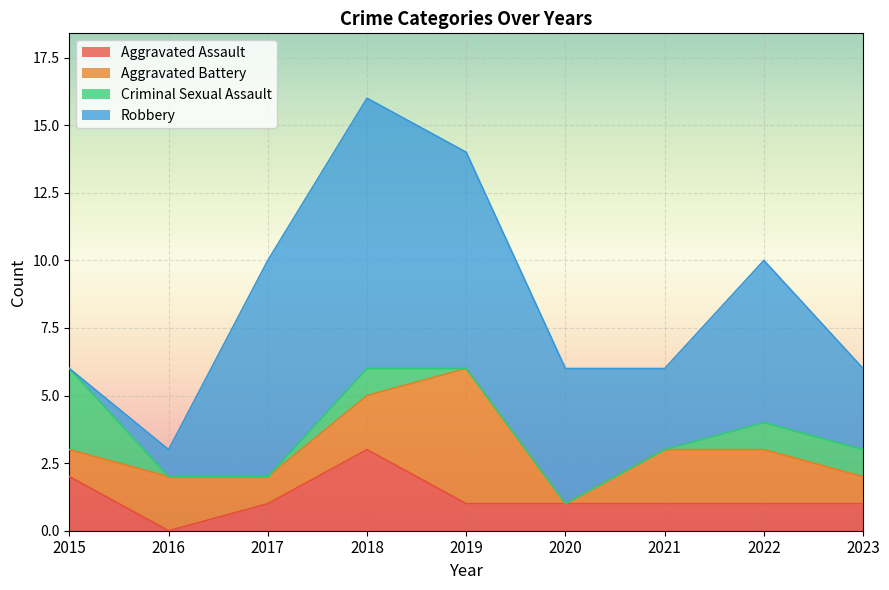

Does the chart display data point markers on the line(s)?

No